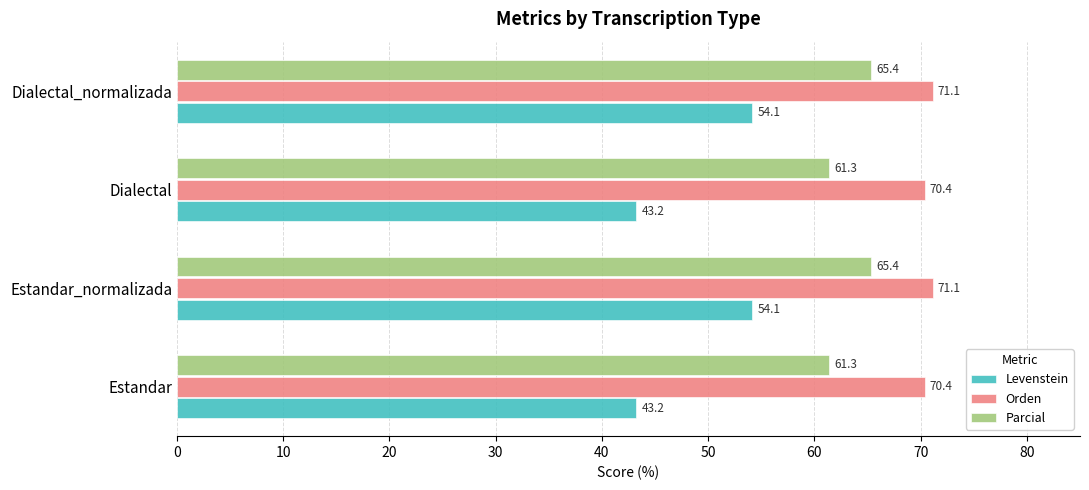

Which series has the largest total across all categories?

Orden